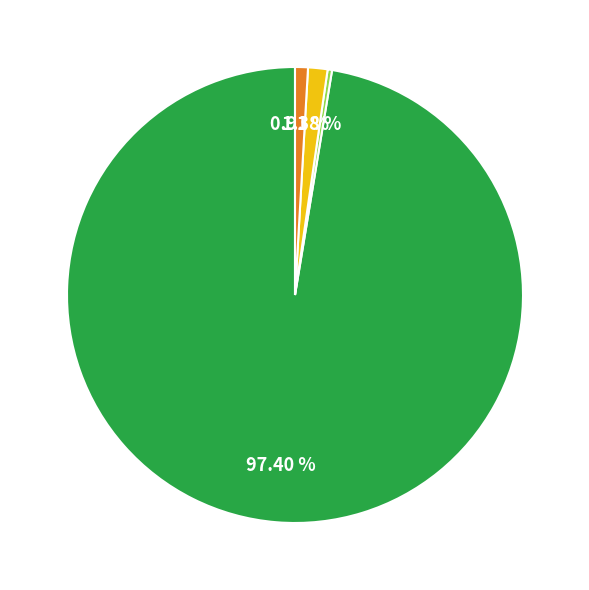

Is there a majority slice in this chart?

Yes